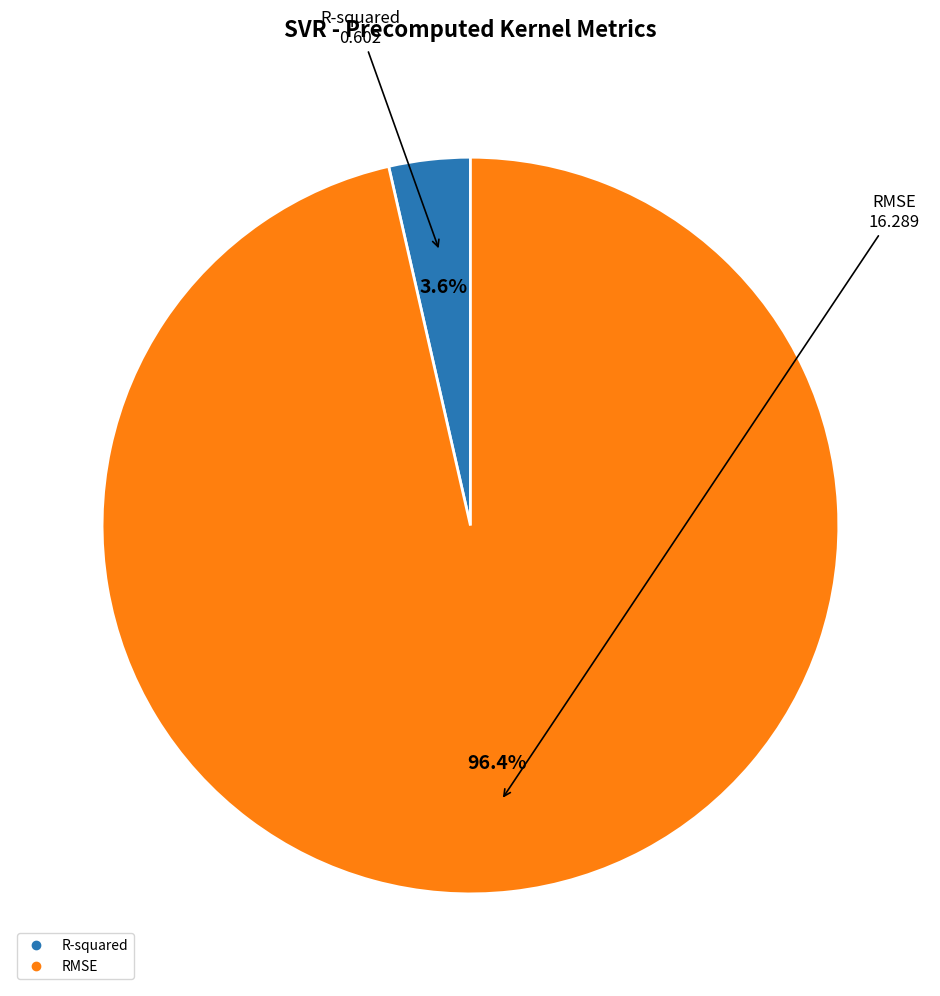

Rank the categories by value from lowest to highest.

R-squared, RMSE